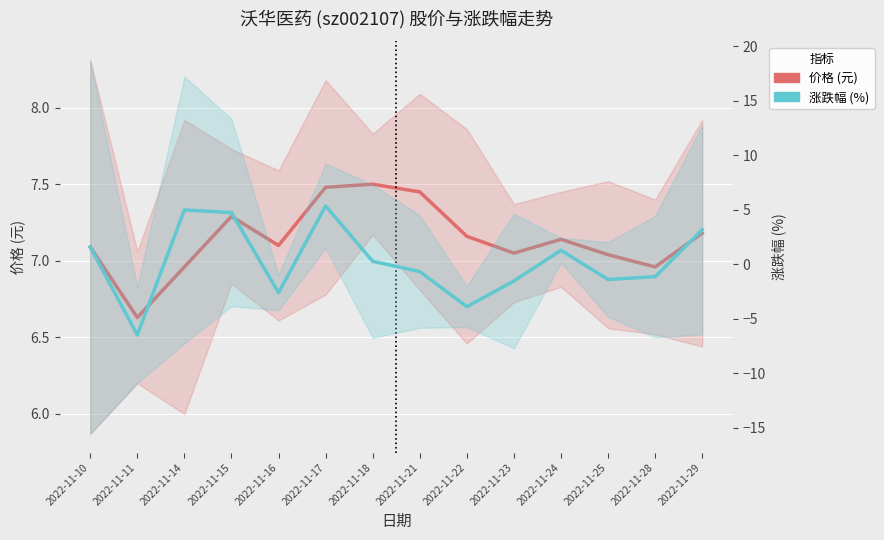

Reading left to right, list all the values displayed in this chart.

价格 (元): 7.1	6.6	7.0	7.3	7.1	7.5	7.5	7.5	7.2	7.0	7.1	7.0	7.0	7.2
涨跌幅 (%): 1.6	-6.5	5.0	4.7	-2.6	5.3	0.3	-0.7	-3.9	-1.5	1.3	-1.4	-1.1	3.2